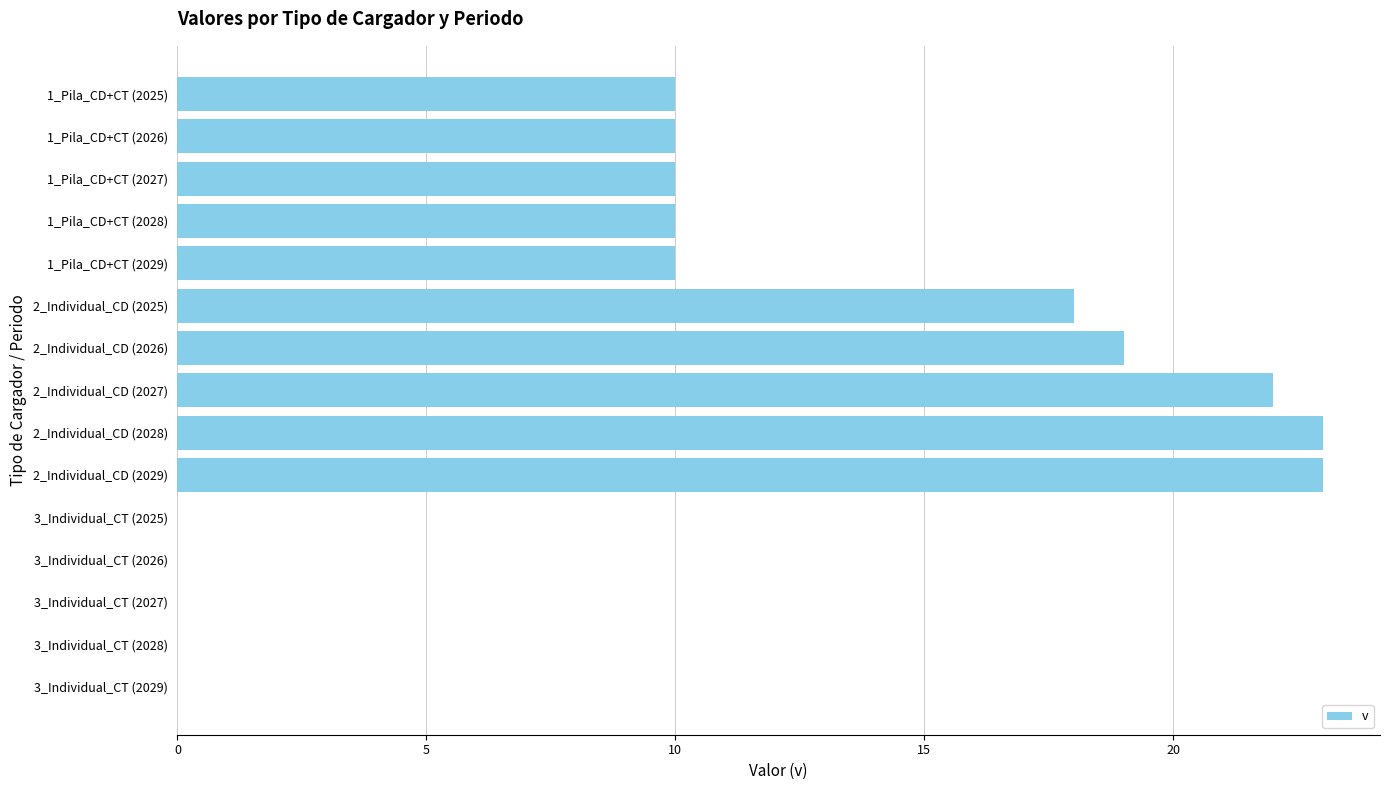

What is the sum of all values?

155